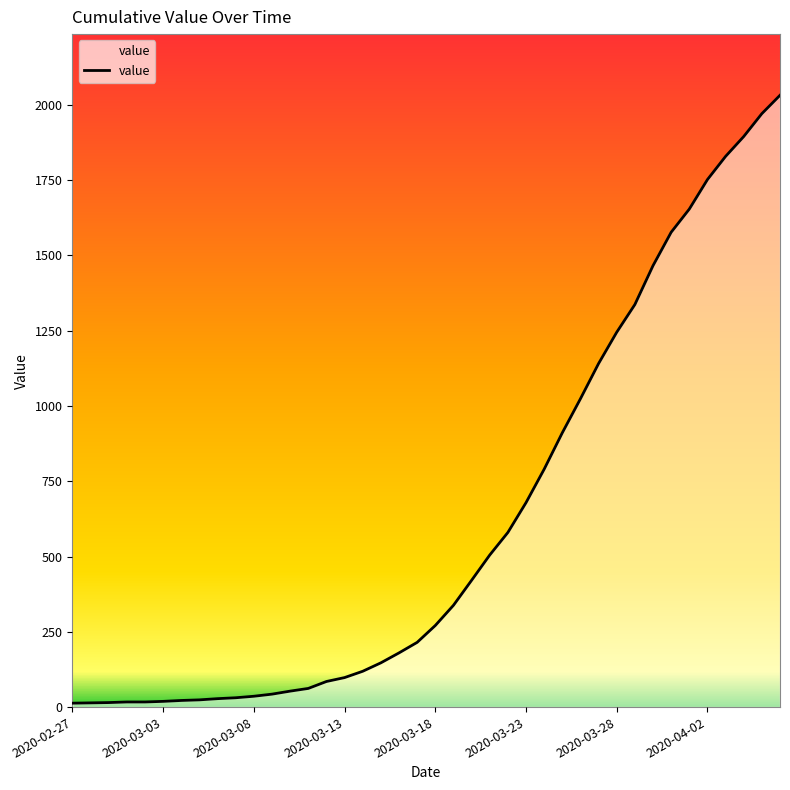

What is the maximum value shown in the chart?

2032